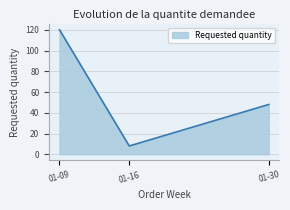

The chart shows a value of 4 at 01-16. True or false?

False